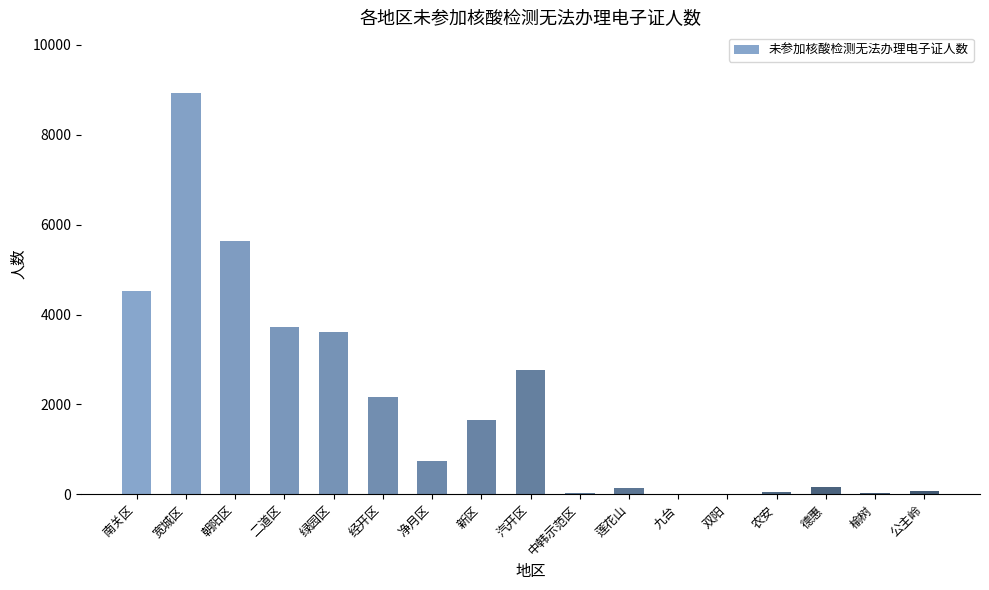

The value at 绿园区 is 3621. True or false?

True